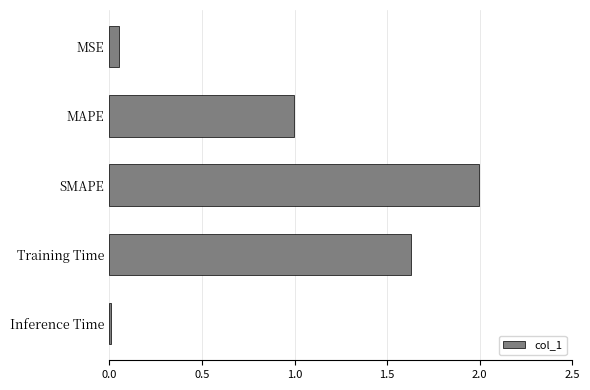

What is the approximate value at MAPE?

1.0